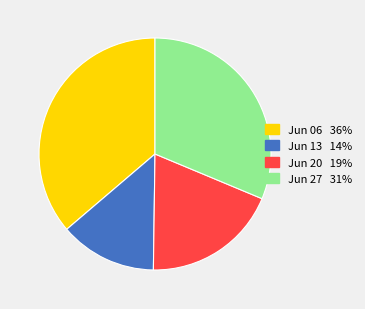

Does any single category account for the majority?

No